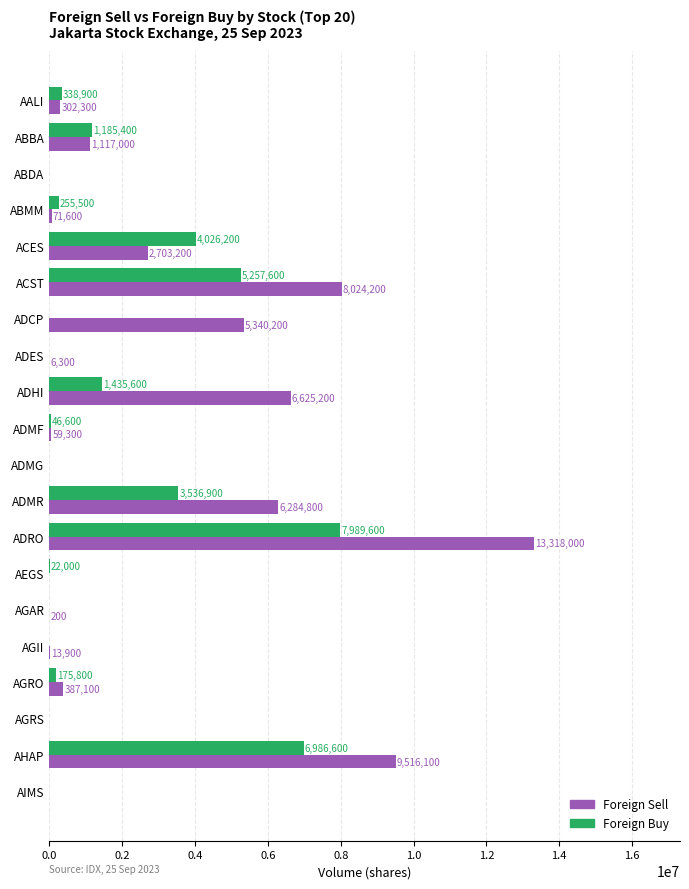

What is the sum of the Foreign Sell values at ABMM and ADHI?

6696800